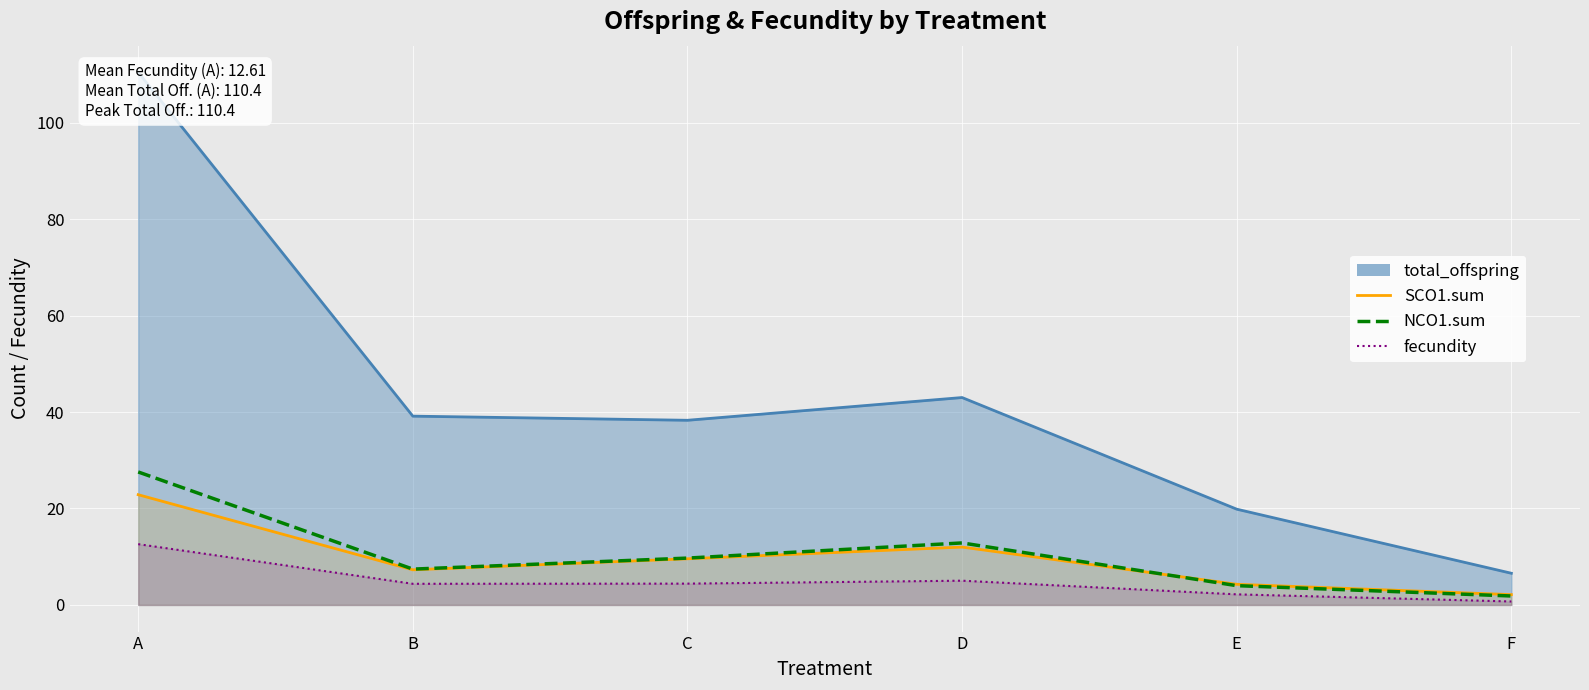

What is the difference between the highest and lowest values at D?

38.0